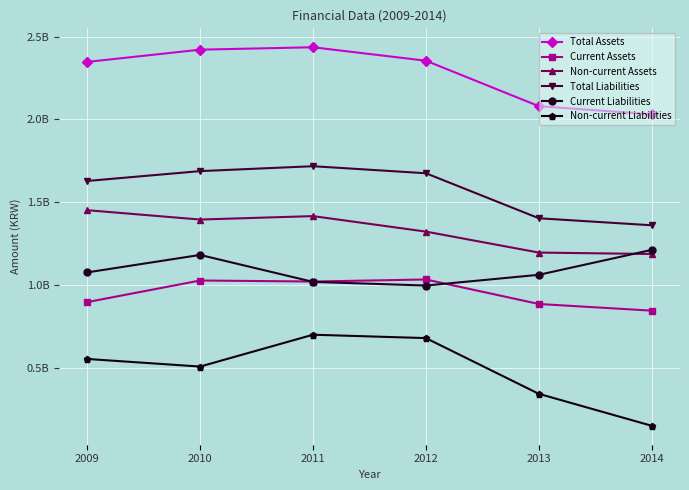

Which series has the largest total across all categories?

Total Assets